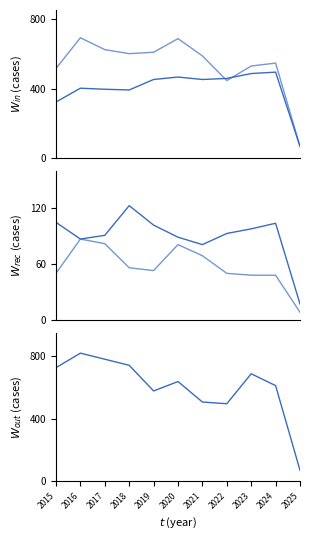

List the series in order of their peak value, lowest first.

Homicide, Criminal Sexual Assault, Aggravated Assault, Aggravated Battery, Robbery